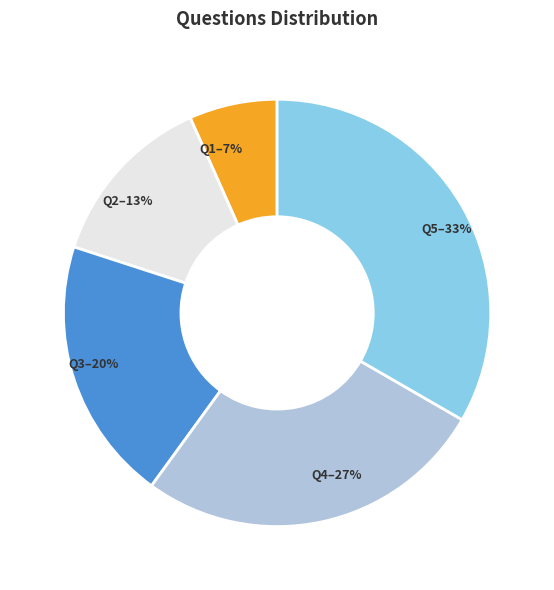

How many slices are in this pie chart?

5